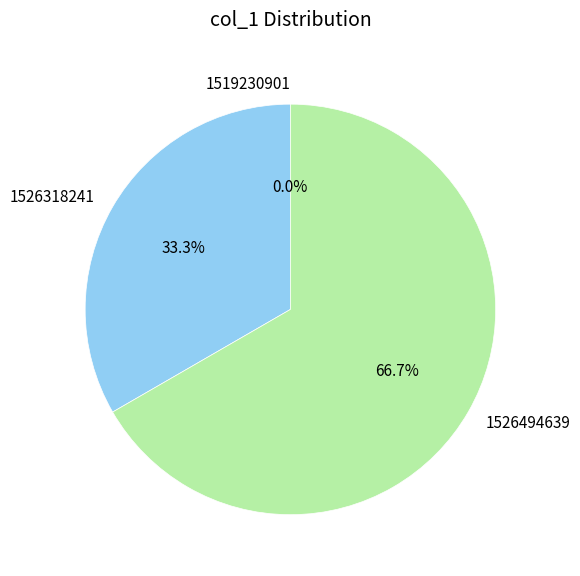

To the nearest percent, what is the difference between the largest and smallest slice percentages?

67%